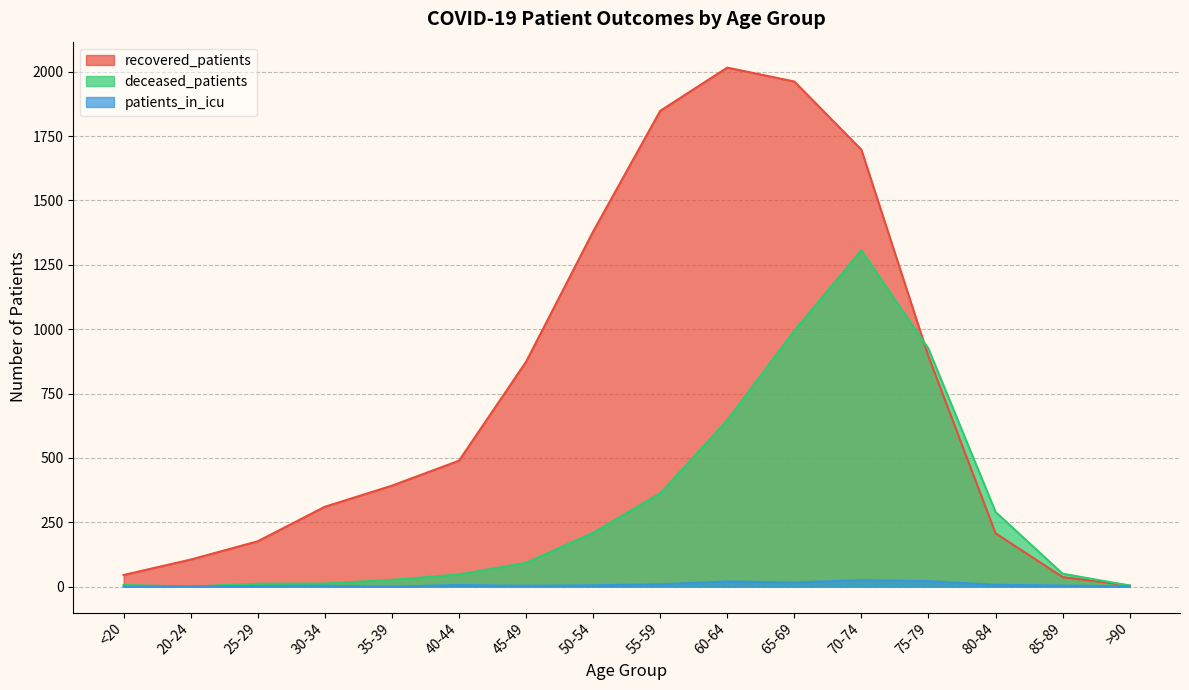

At which category is the sum across all series the highest?

70-74